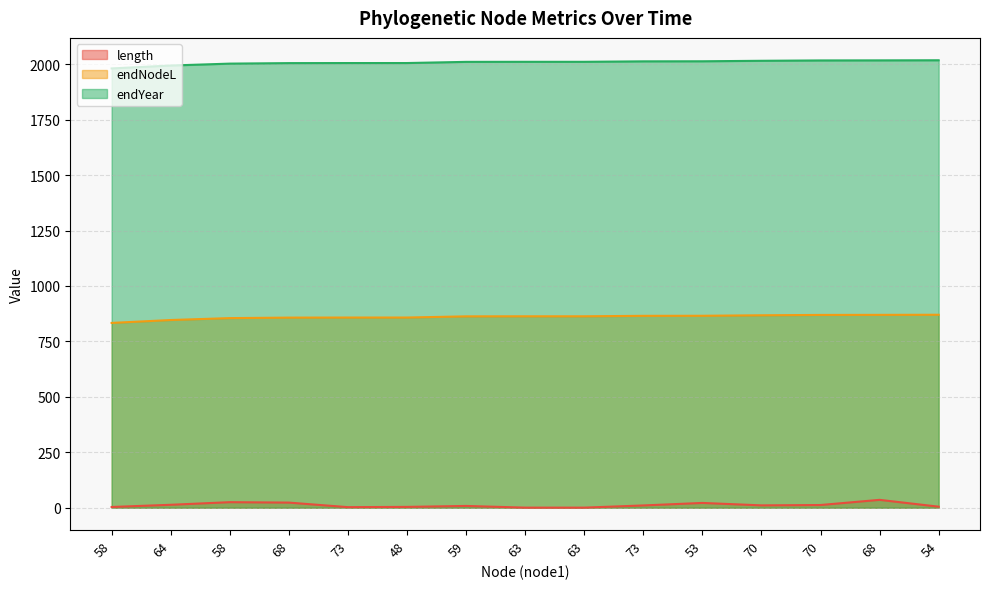

Reading left to right, what are all the values shown in this chart?

length: 58=3.2	64=13.1	58=24.9	68=23.0	73=2.5	48=3.6	59=7.9	63=0.3	63=0.3	73=10.1	53=21.5	70=10.5	70=12.1	68=35.4	54=4.6
endNodeL: 58=833.3	64=846.4	58=855.0	68=857.3	73=857.6	48=857.6	59=862.9	63=863.2	63=863.2	73=865.3	53=865.6	70=867.8	70=869.4	68=869.7	54=870.2
endYear: 58=1981.0	64=1994.1	58=2002.7	68=2005.0	73=2005.3	48=2005.4	59=2010.6	63=2010.9	63=2010.9	73=2013.0	53=2013.3	70=2015.5	70=2017.1	68=2017.4	54=2017.9